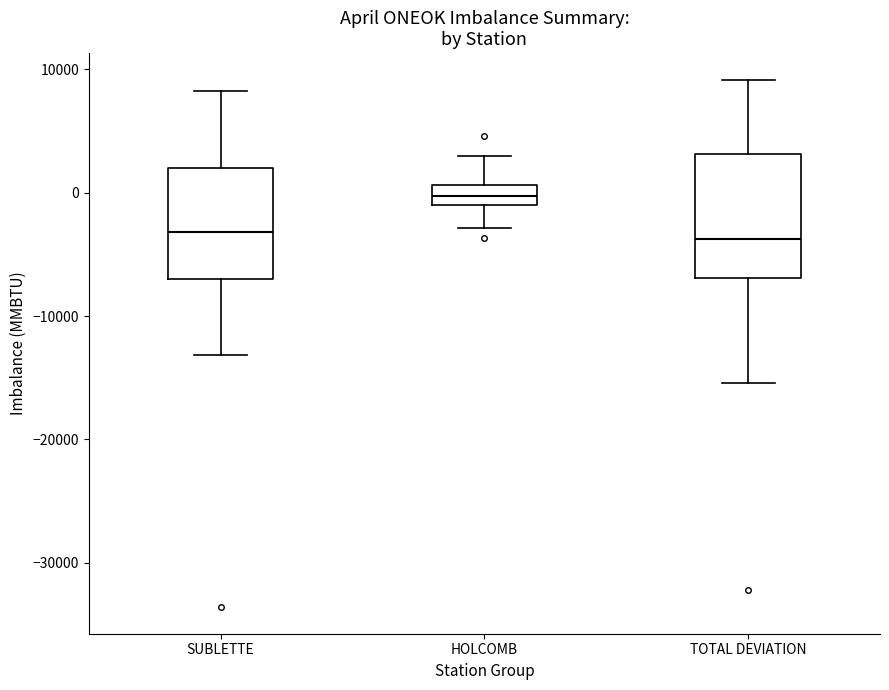

Comparing the boxes themselves (not the whiskers), which one is the tallest?

TOTAL DEVIATION